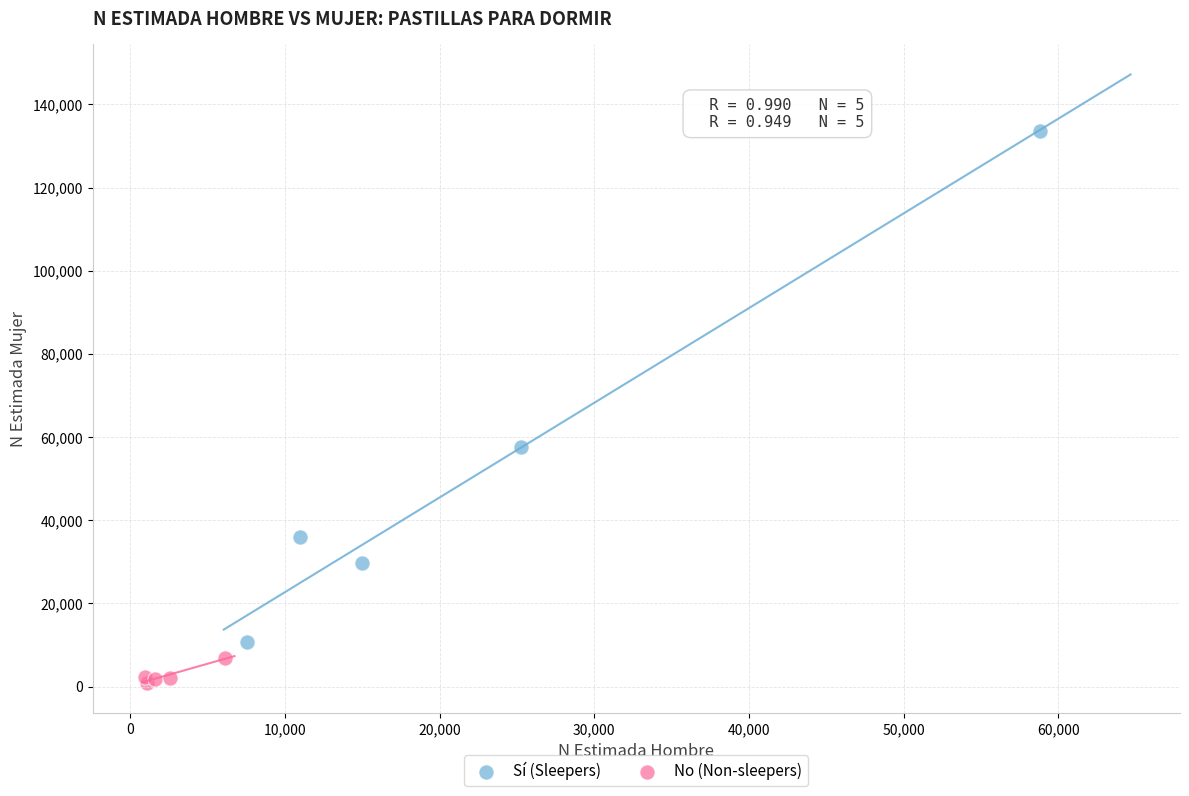

Which series contains the highest Y value?

Sí (Sleepers)